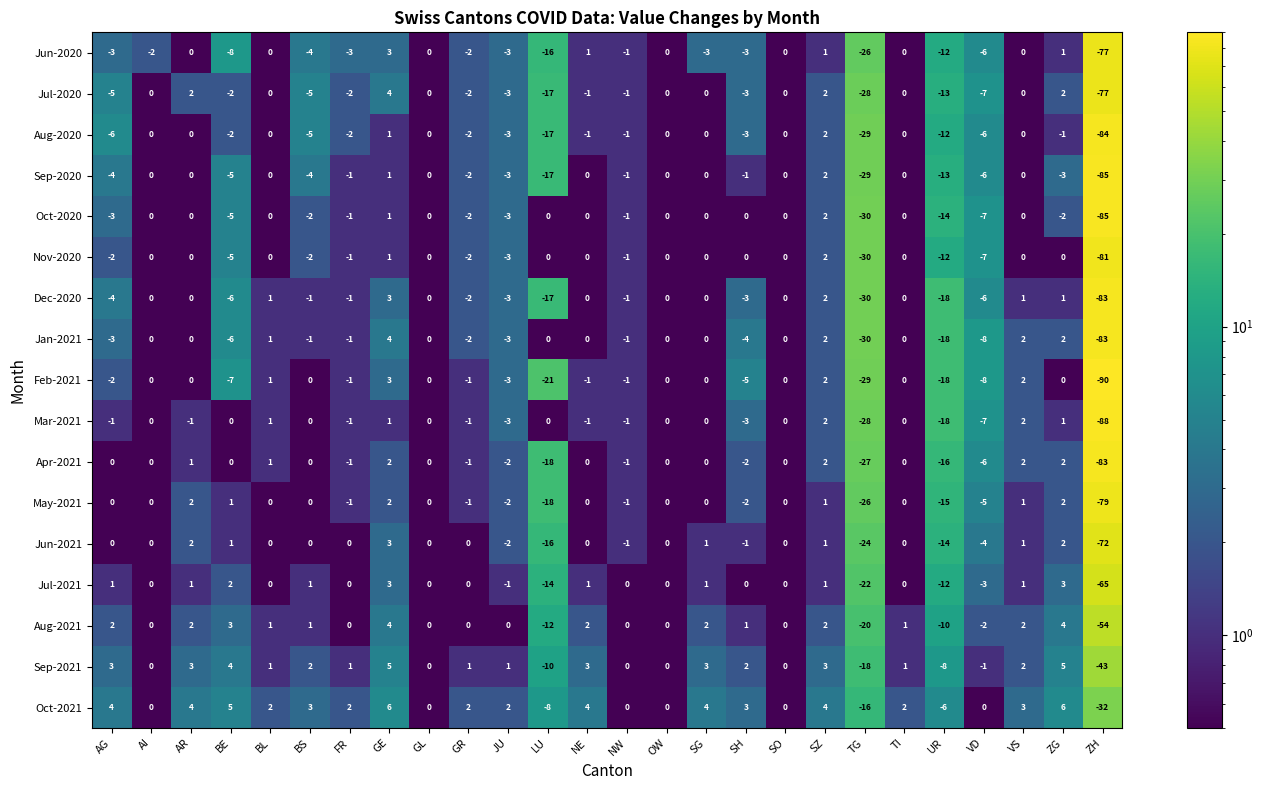

At which category is the sum across all series the highest?

GE